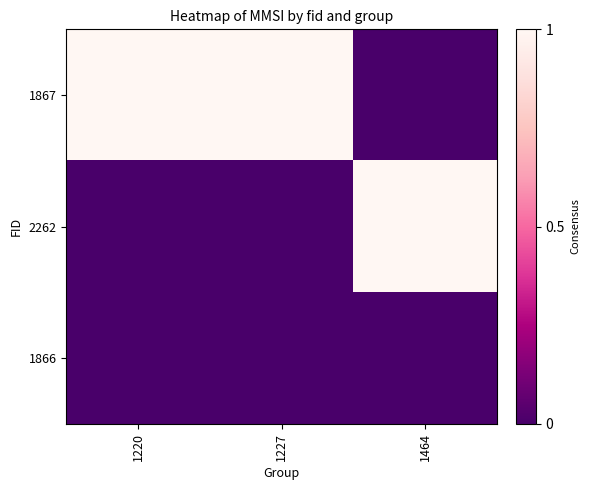

What is the difference between the highest and lowest values at 1227?

1